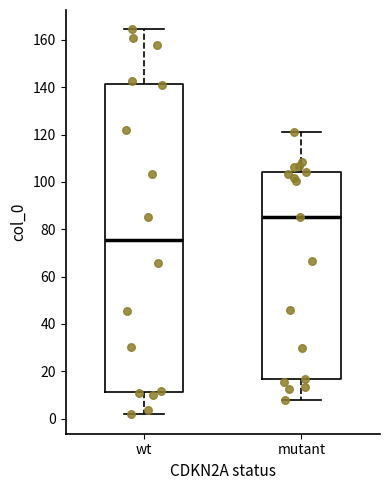

Comparing the boxes themselves (not the whiskers), which one is the tallest?

wt